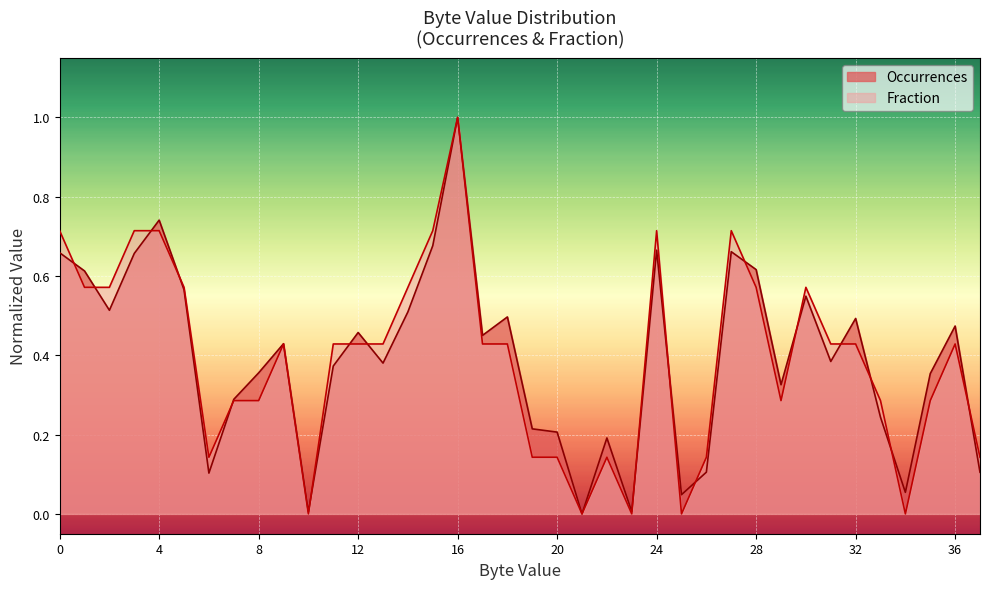

How many lines are shown in the chart?

2